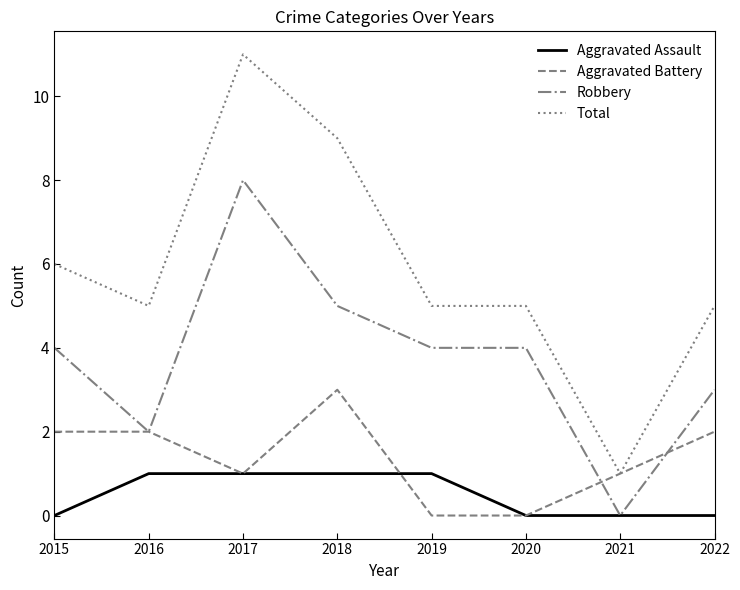

Reading left to right, extract all data points from this chart.

Aggravated Assault: 2015=0	2016=1	2017=1	2018=1	2019=1	2020=0	2021=0	2022=0
Aggravated Battery: 2015=2	2016=2	2017=1	2018=3	2019=0	2020=0	2021=1	2022=2
Robbery: 2015=4	2016=2	2017=8	2018=5	2019=4	2020=4	2021=0	2022=3
Total: 2015=6	2016=5	2017=11	2018=9	2019=5	2020=5	2021=1	2022=5